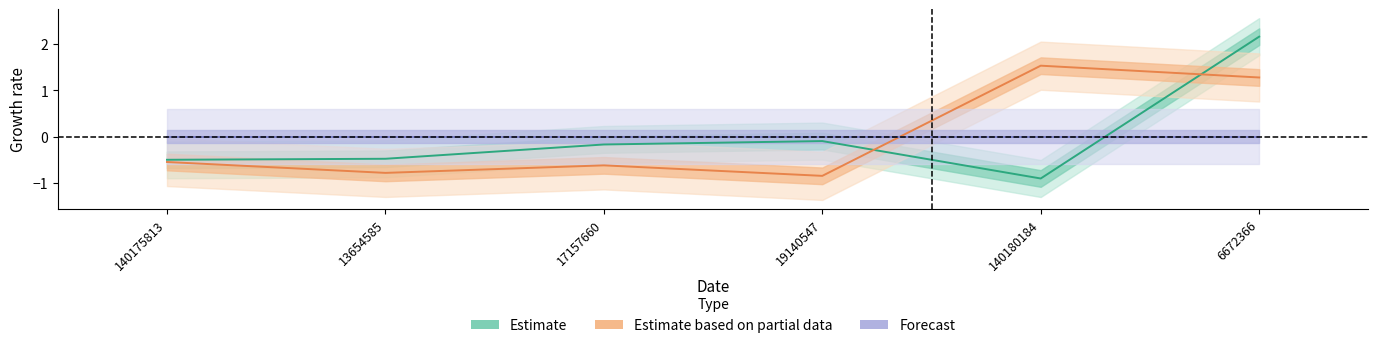

At how many categories does at least one series exceed 0?

2